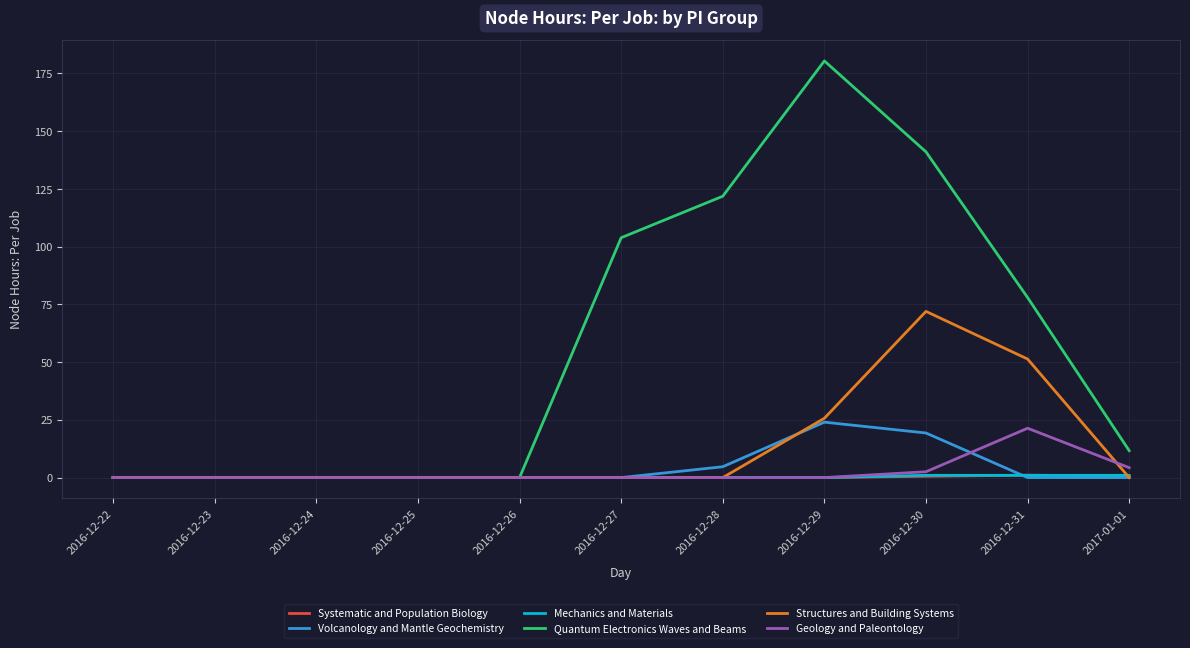

What position from the left is 2016-12-31?

10